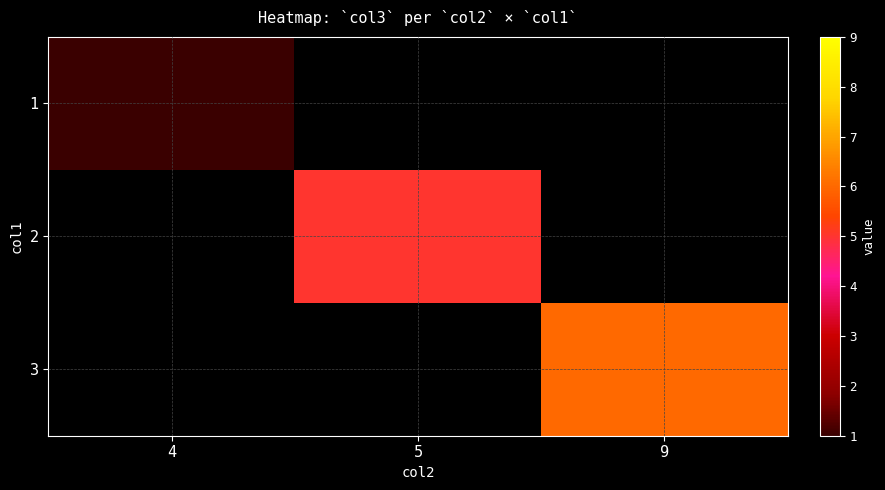

At how many categories does at least one series exceed 1?

2